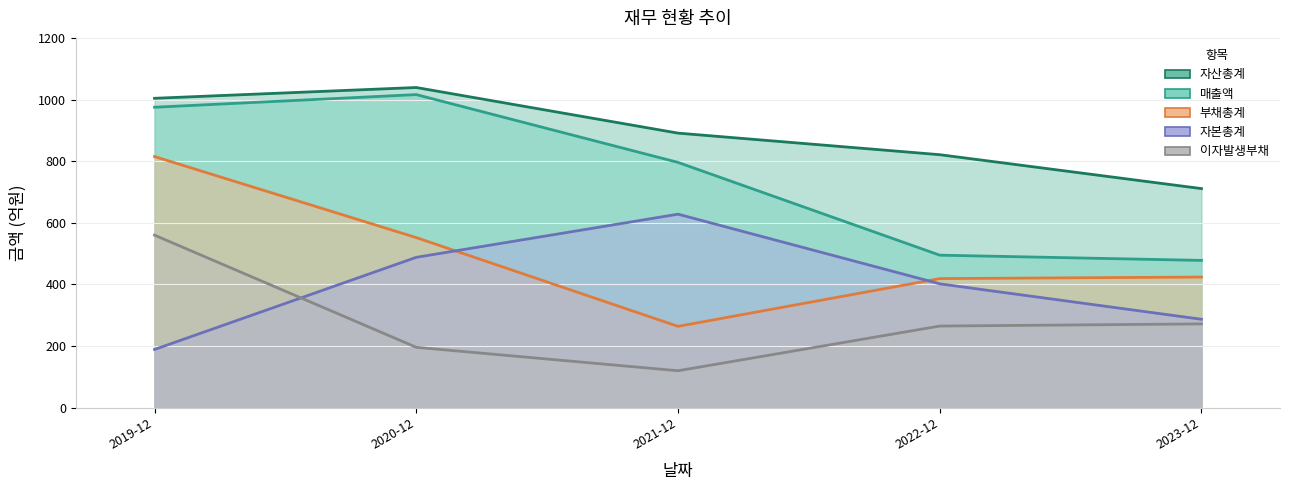

What is the maximum value for 부채총계?

815